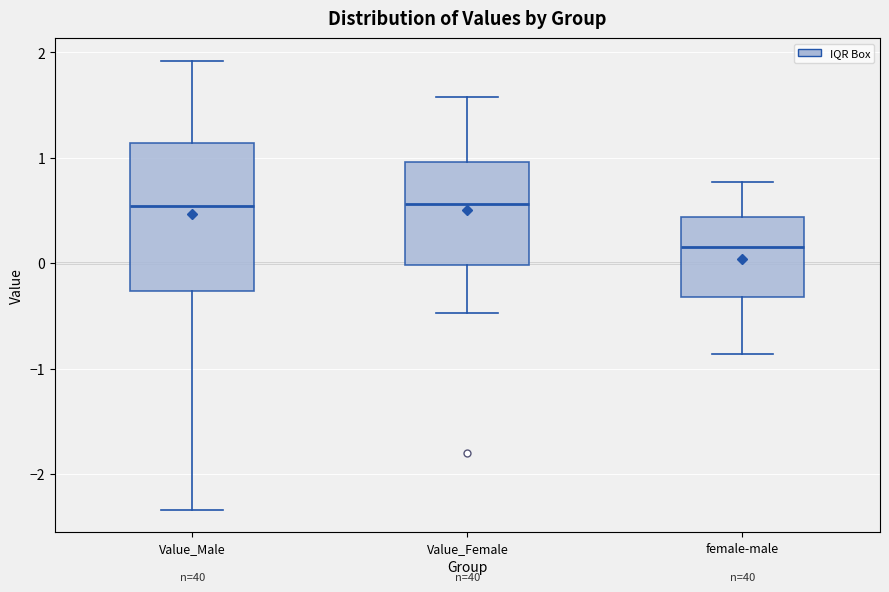

Reading left to right, read every box against the y-axis: the position of its median line, the range the box covers, and the ends of its whiskers. The values are not printed on the chart, so give them approximately, as read against the axis.

Value_Male: median 0.5, box -0.3 to 1.1, whiskers -2.3 to 1.9
Value_Female: median 0.6, box 0.0 to 1.0, whiskers -0.5 to 1.6
female-male: median 0.2, box -0.3 to 0.4, whiskers -0.9 to 0.8